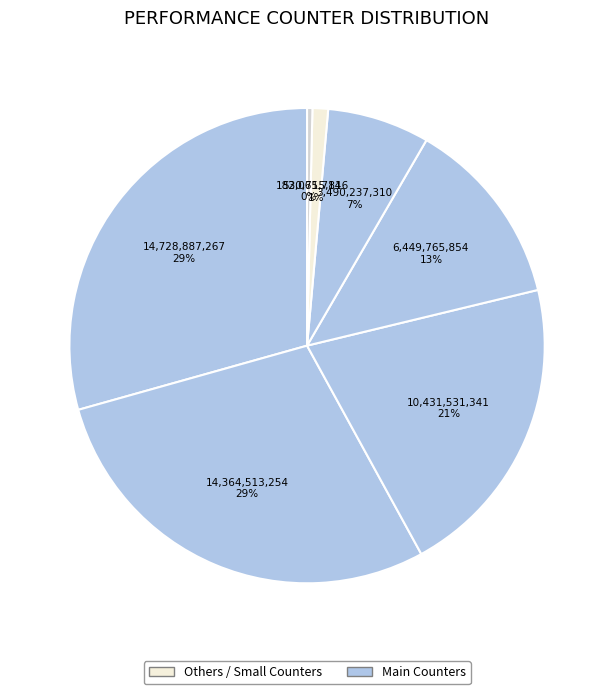

Is there a majority slice in this chart?

No